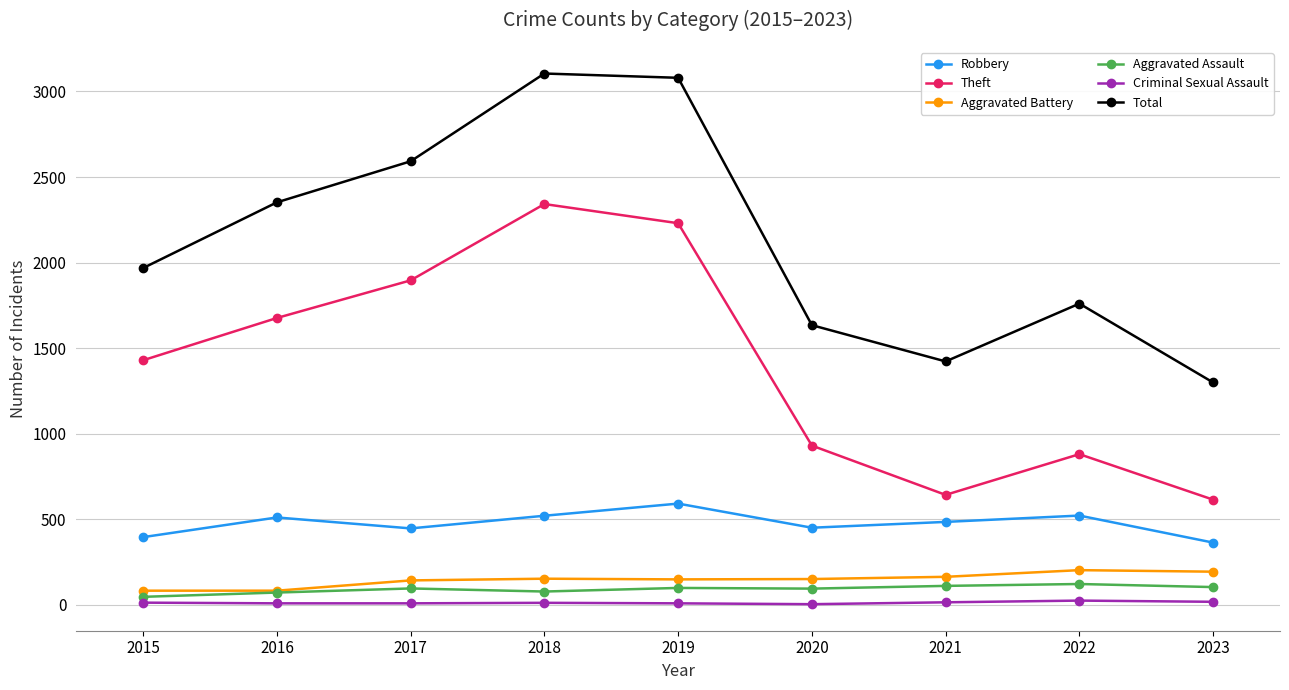

In Total, how many points are lower than both neighbors (excluding endpoints)?

1